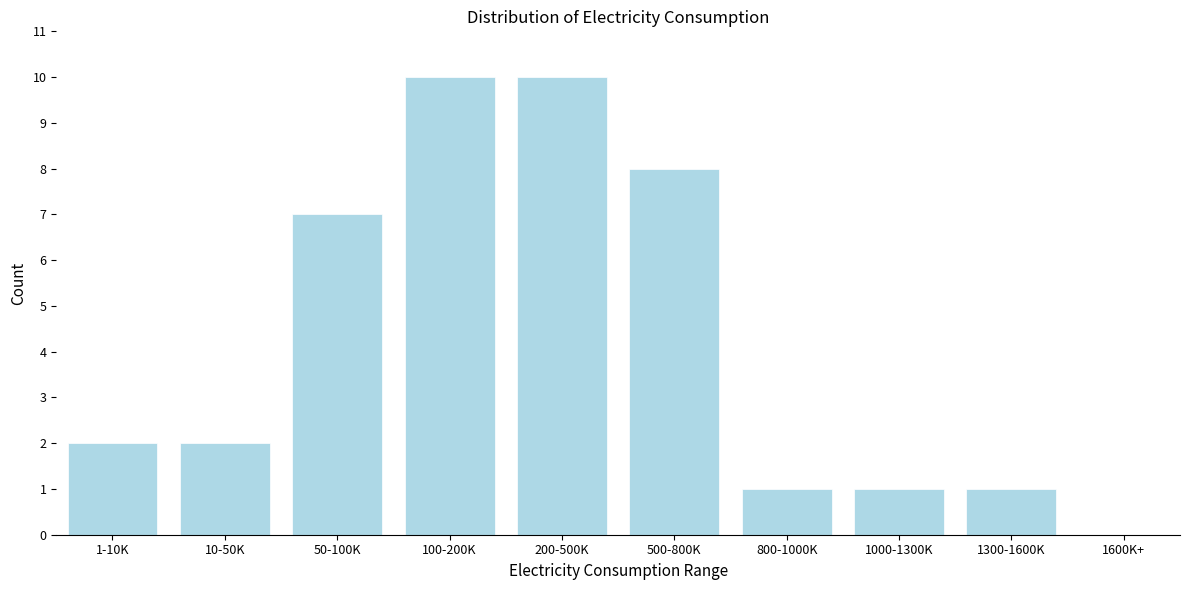

Reading left to right, extract all data points from this chart.

1-10K=2	10-50K=2	50-100K=7	100-200K=10	200-500K=10	500-800K=8	800-1000K=1	1000-1300K=1	1300-1600K=1	1600K+=0